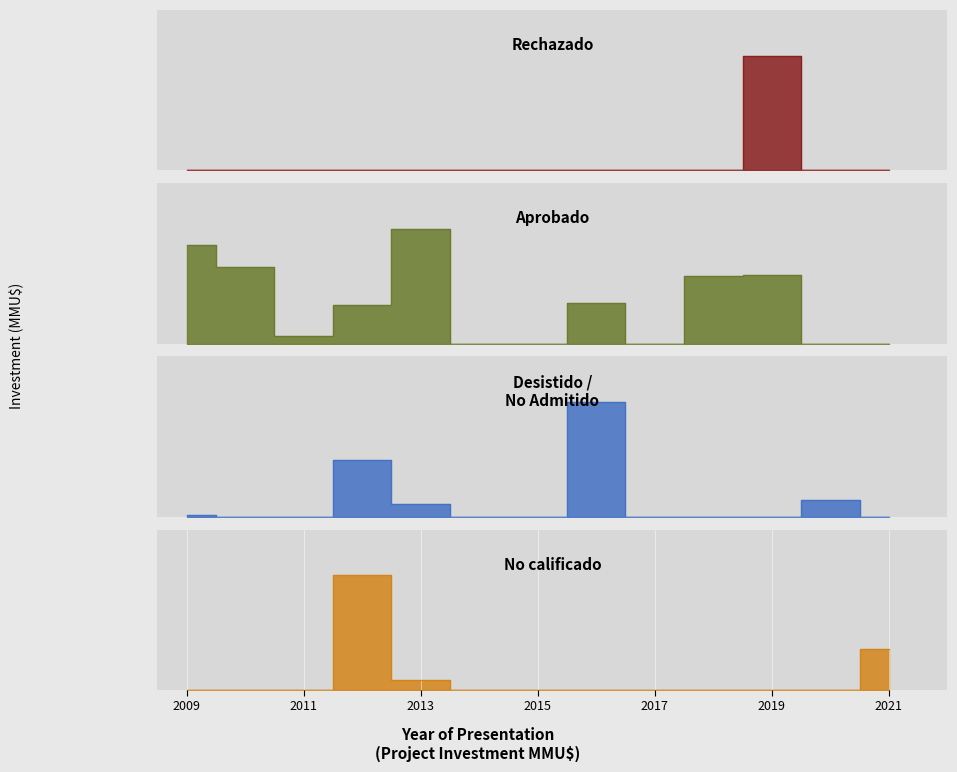

What is the value of the Investment point at the 2nd from the left?

25534